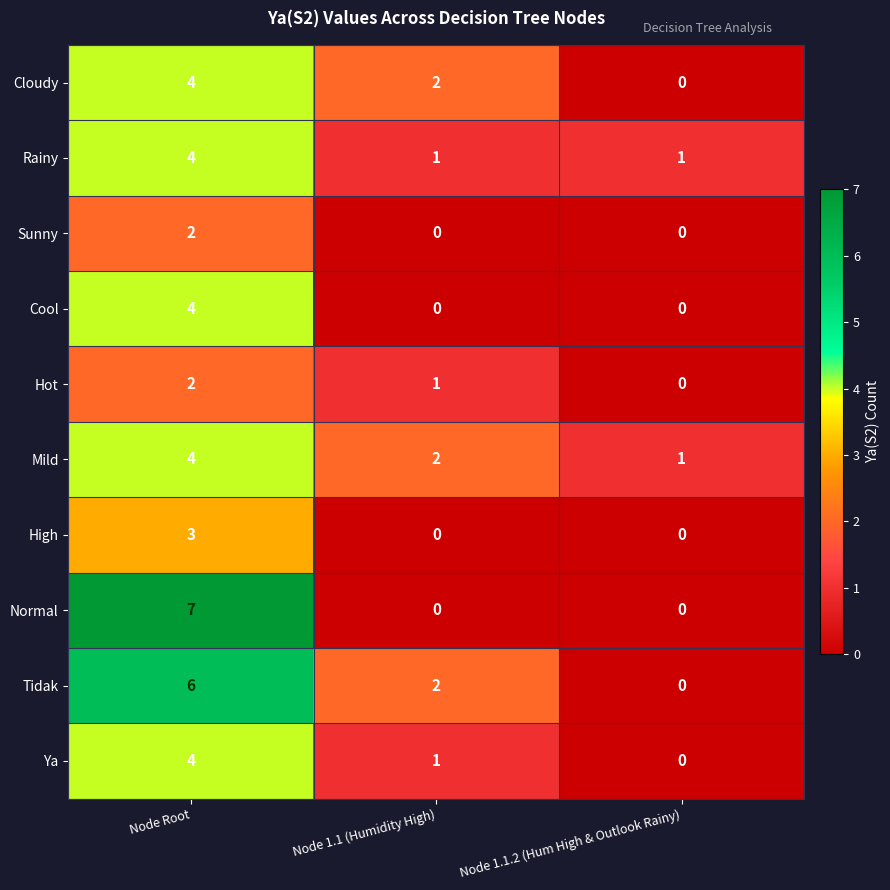

How many series are shown in this chart?

10